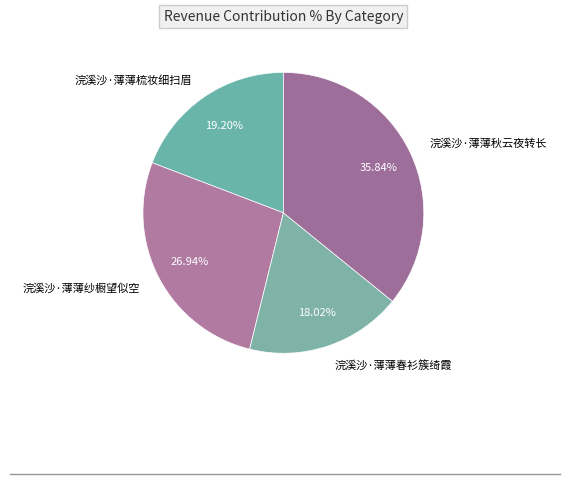

Which slice is the smallest?

浣溪沙·薄薄春衫簇绮霞